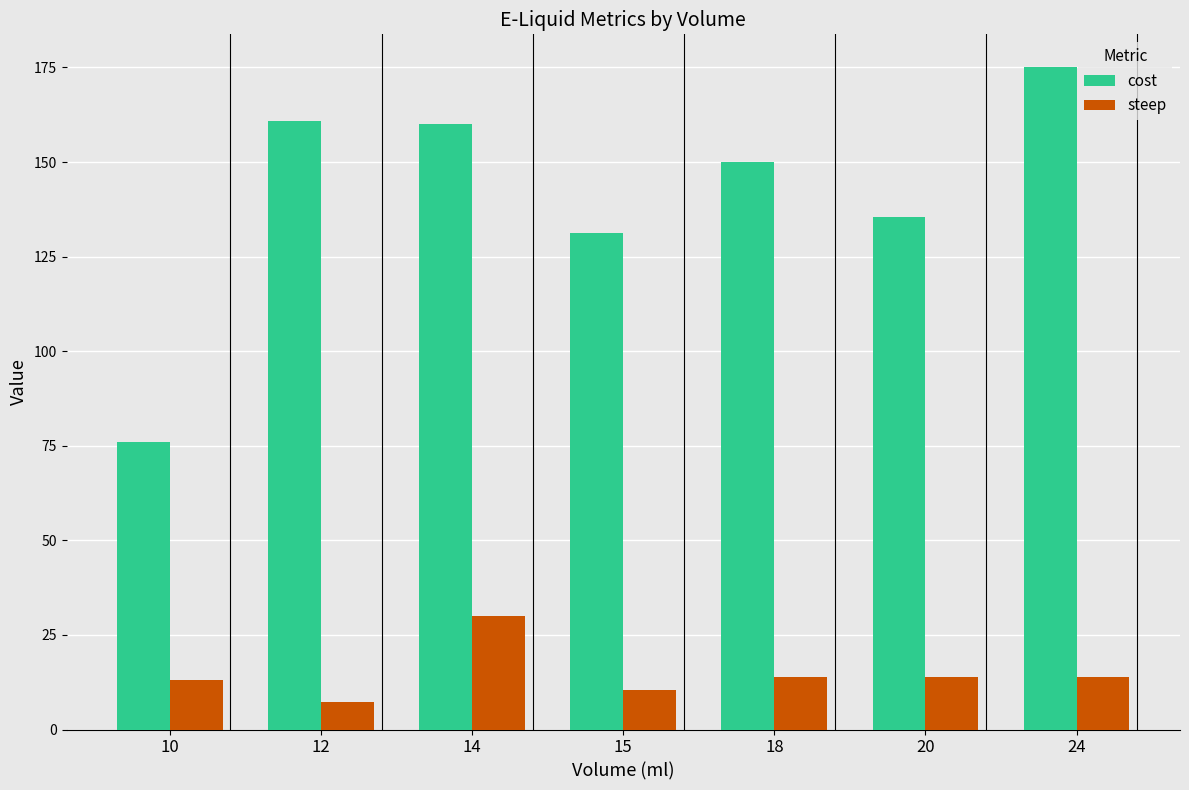

What is the sum of all steep values?

103.1